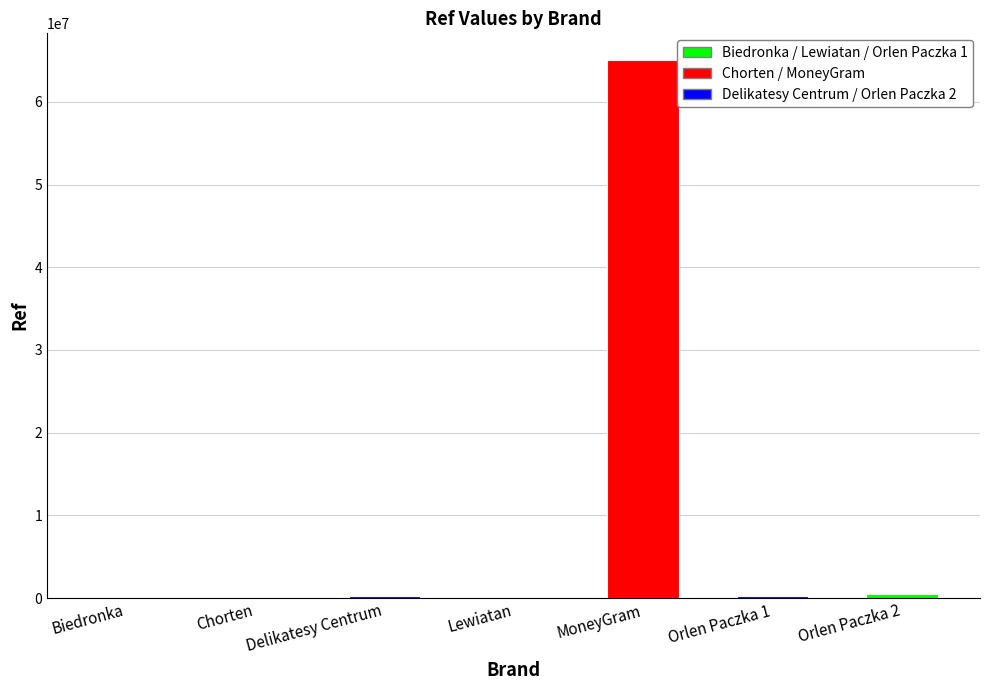

Count the number of categories in the chart.

7